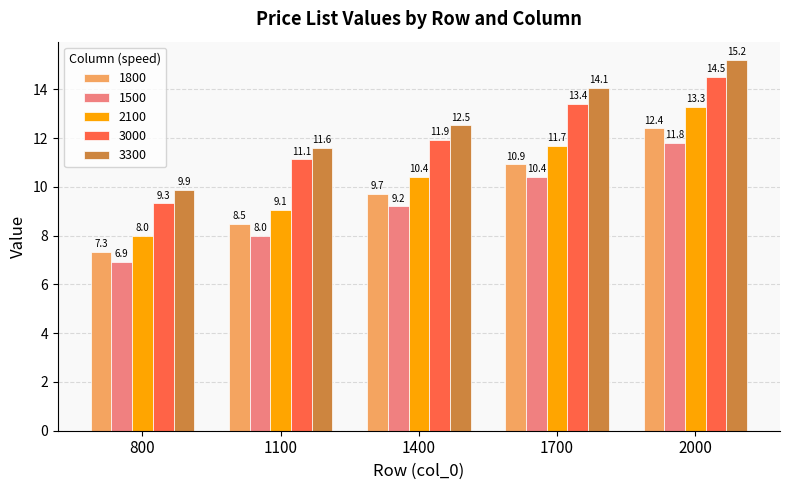

Rank the categories by 3000 value from highest to lowest.

2000, 1700, 1400, 1100, 800